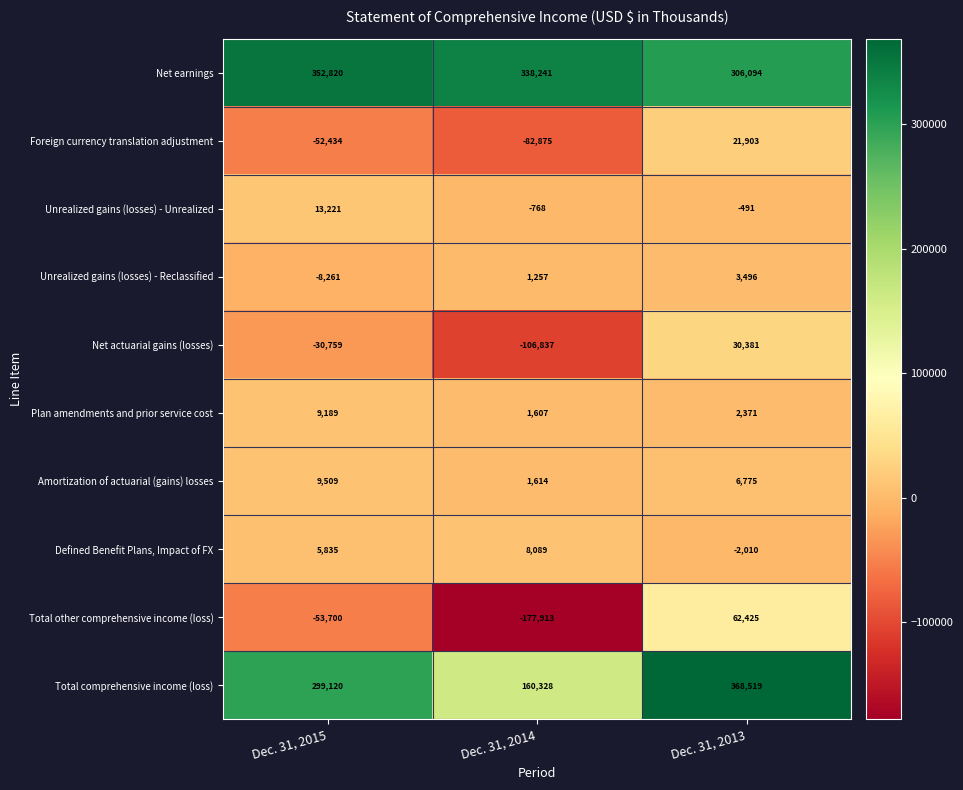

How many data points in Defined Benefit Plans, Impact of FX are less than 5835?

1